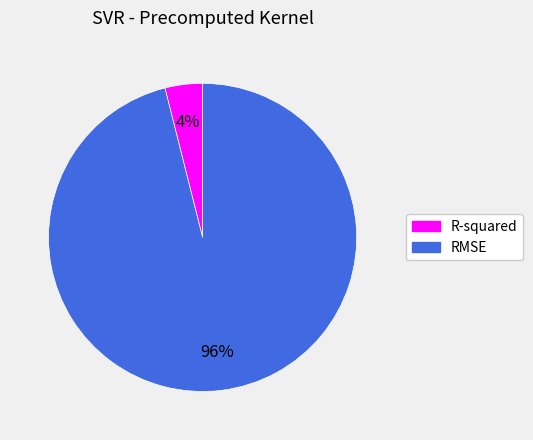

How many segments does this pie chart have?

2